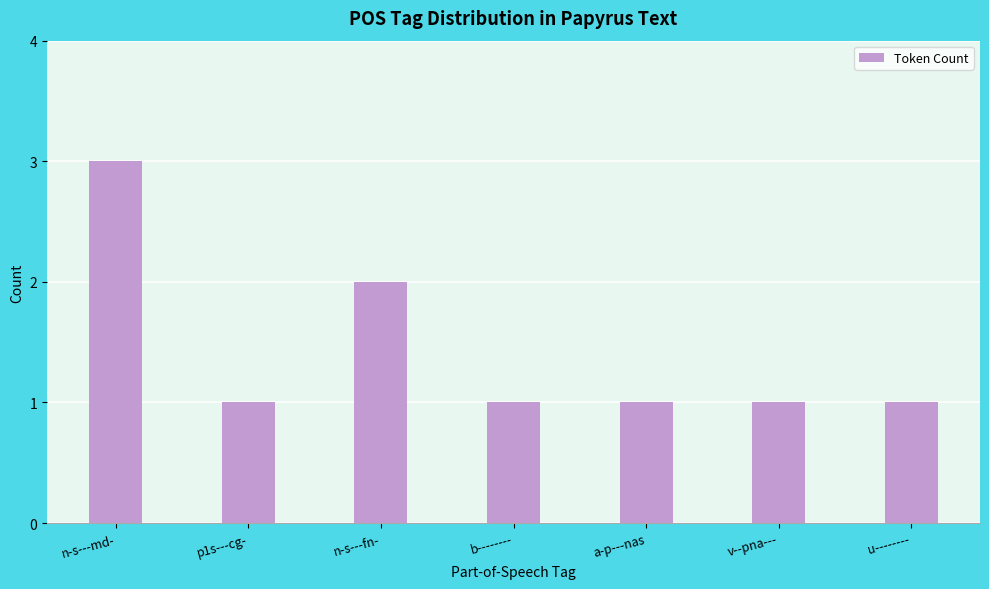

At which category does the chart reach its peak across all series?

n-s---md-